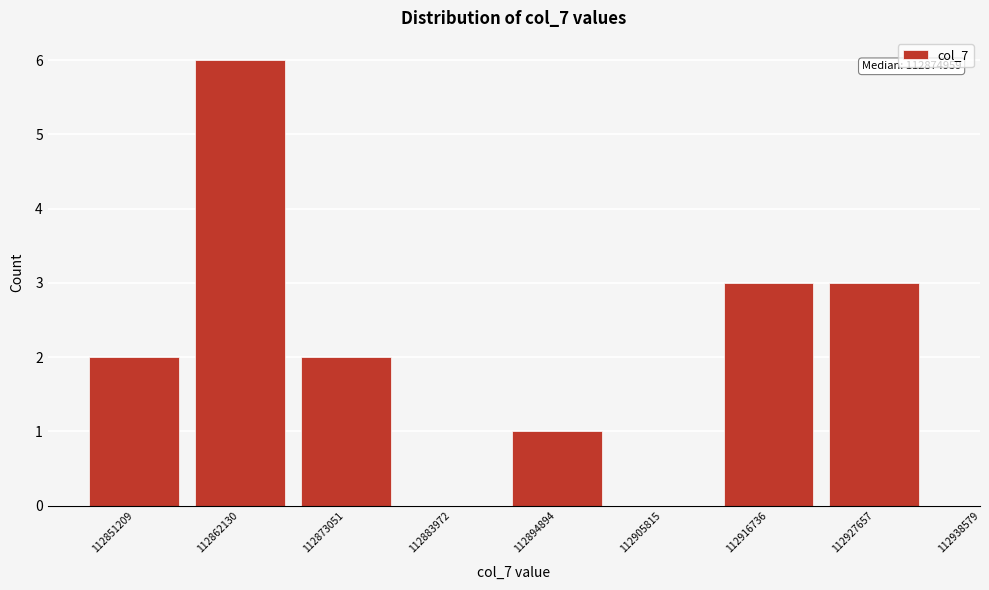

Reading right to left, what are all the values shown in this chart?

112927657=3	112916736=3	112905815=0	112894894=1	112883972=0	112873051=2	112862130=6	112851209=2